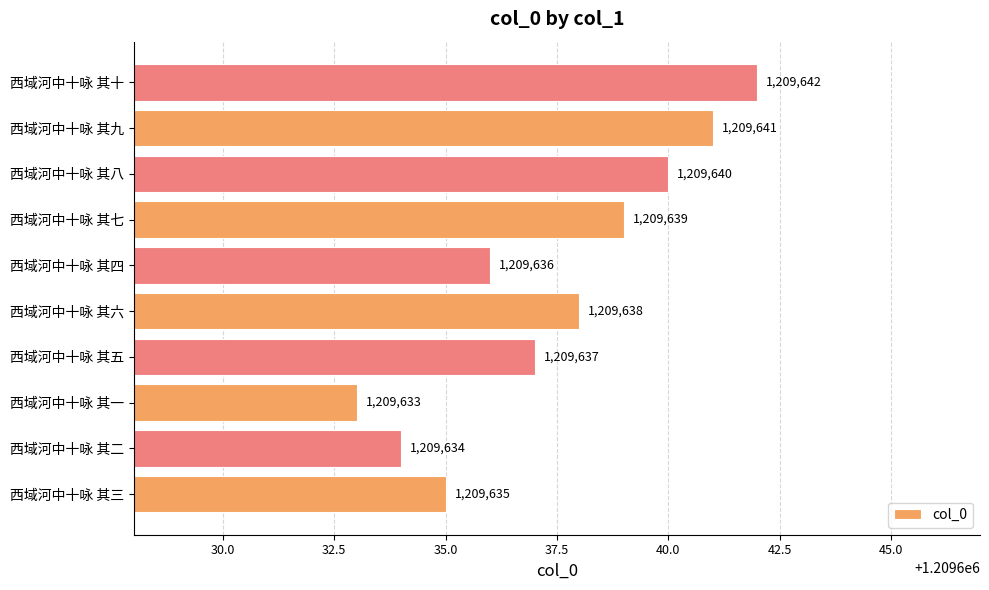

What is the difference between the values at 西域河中十咏 其八 and 西域河中十咏 其三?

5